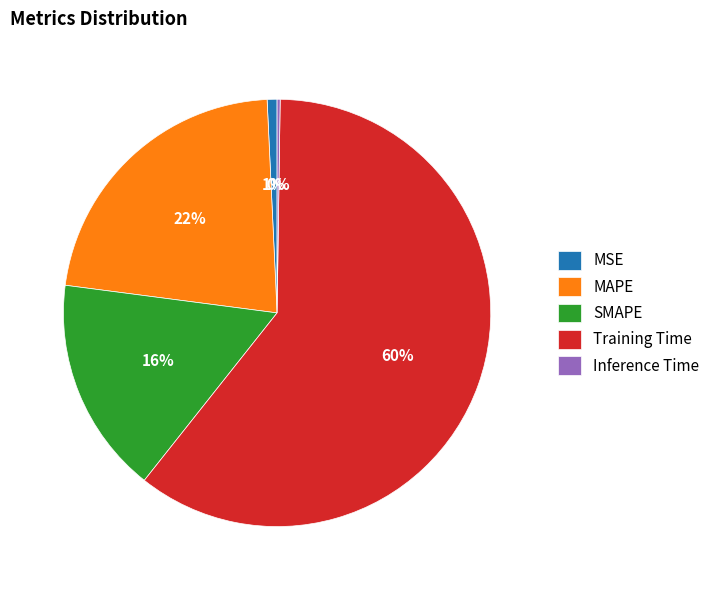

Which has a higher value, SMAPE or MAPE?

MAPE